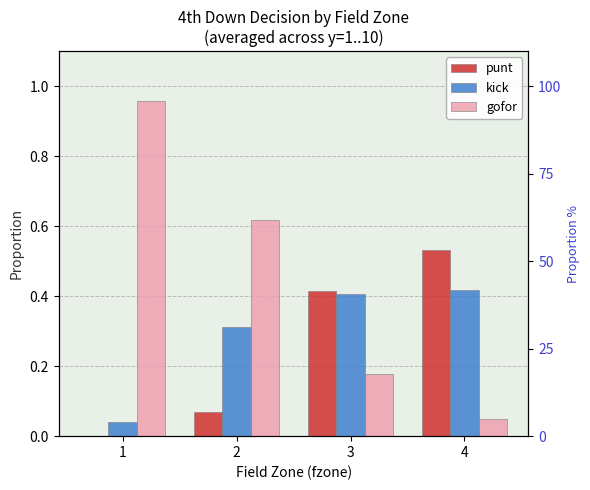

Does the chart contain any negative values?

No